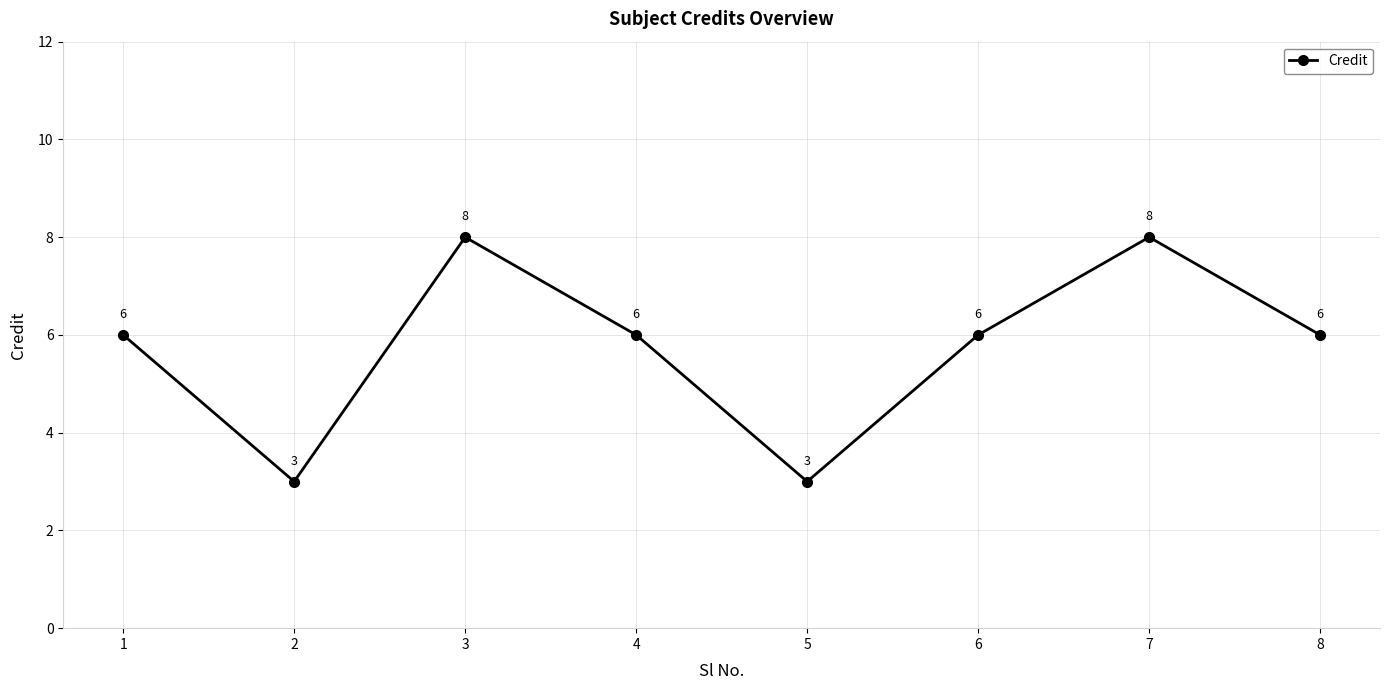

How many values are between 6 and 8?

6